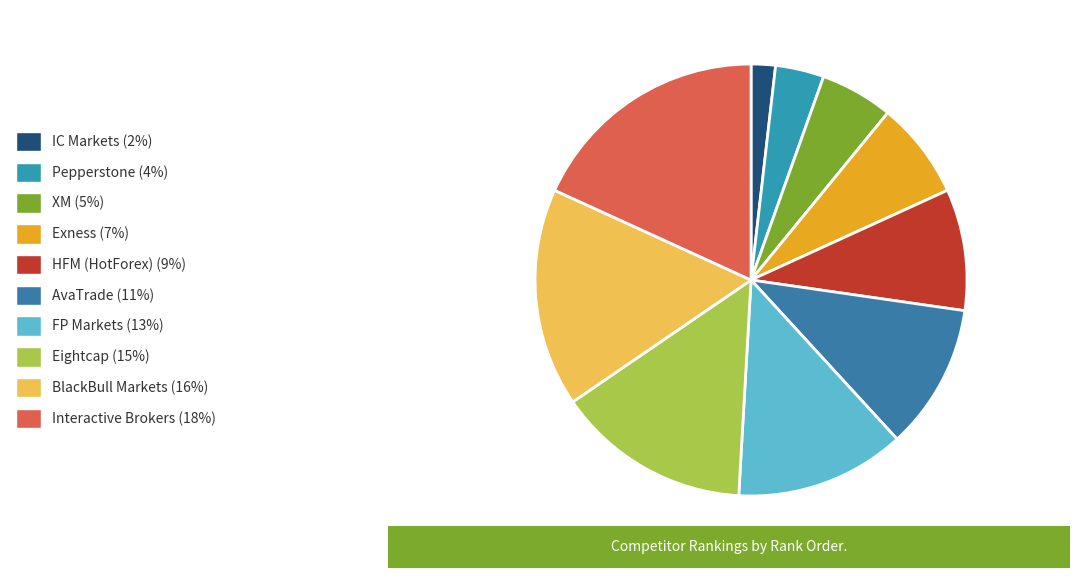

Is the sum of BlackBull Markets and Interactive Brokers greater than half?

No